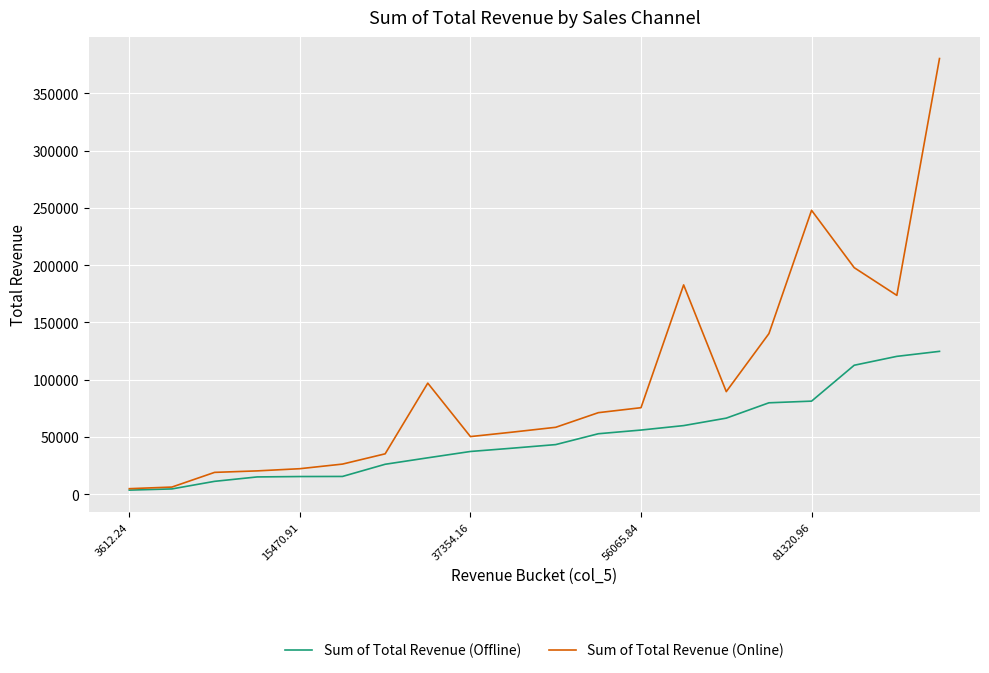

What is the greatest value displayed?

380513.0